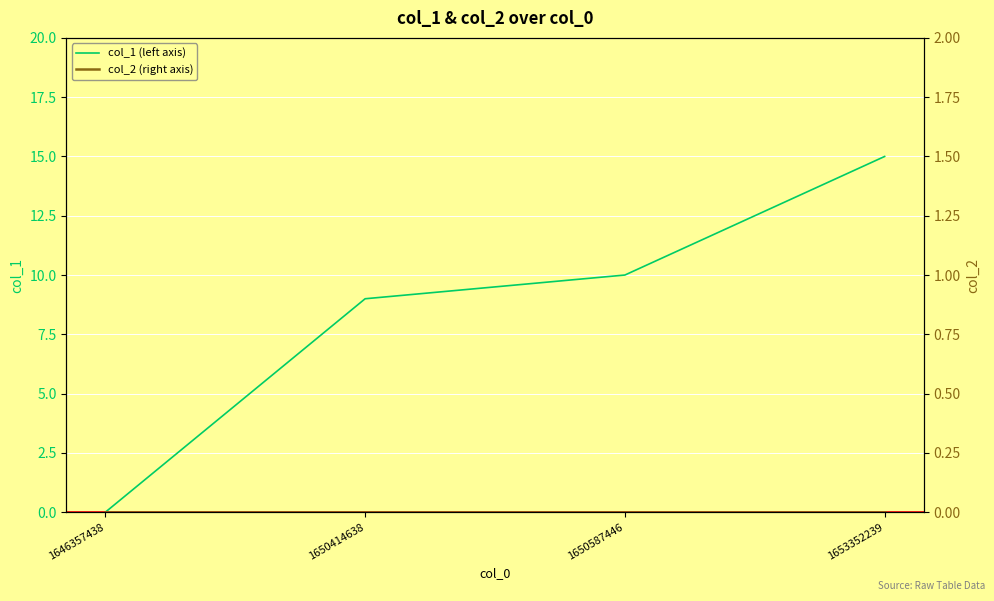

Which series has the largest total across all categories?

col_1 (left axis)